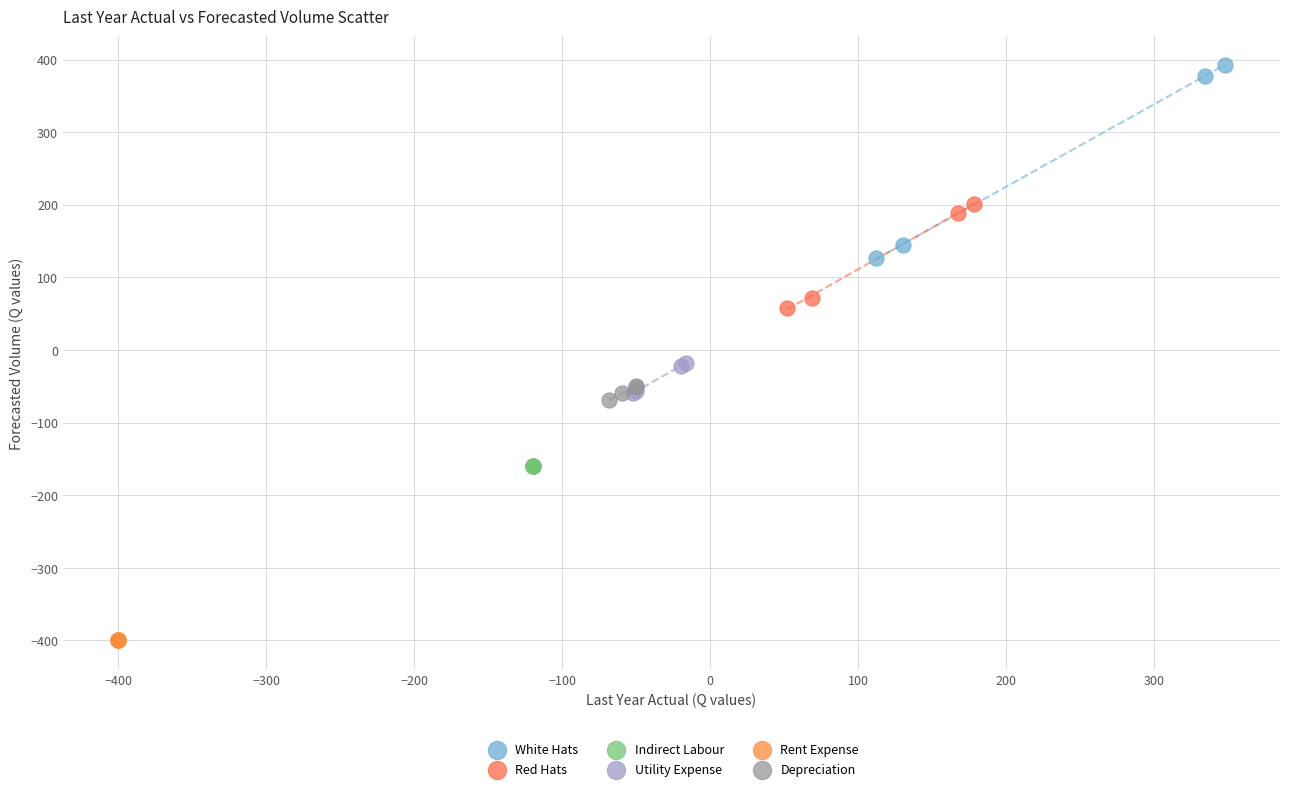

Which series contains the lowest Y value?

Rent Expense